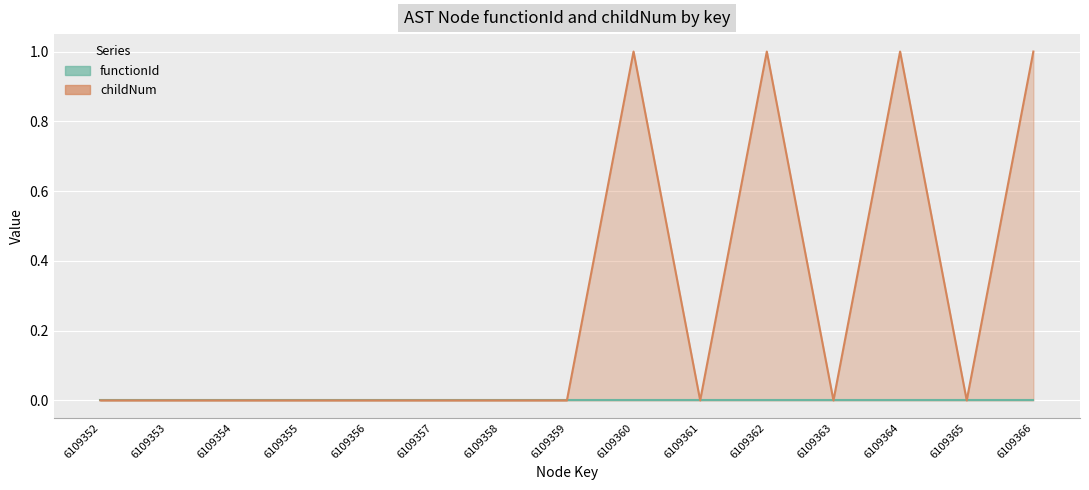

List the labels in order of value, smallest first.

6109352, 6109353, 6109354, 6109355, 6109356, 6109357, 6109358, 6109359, 6109361, 6109363, 6109365, 6109360, 6109362, 6109364, 6109366